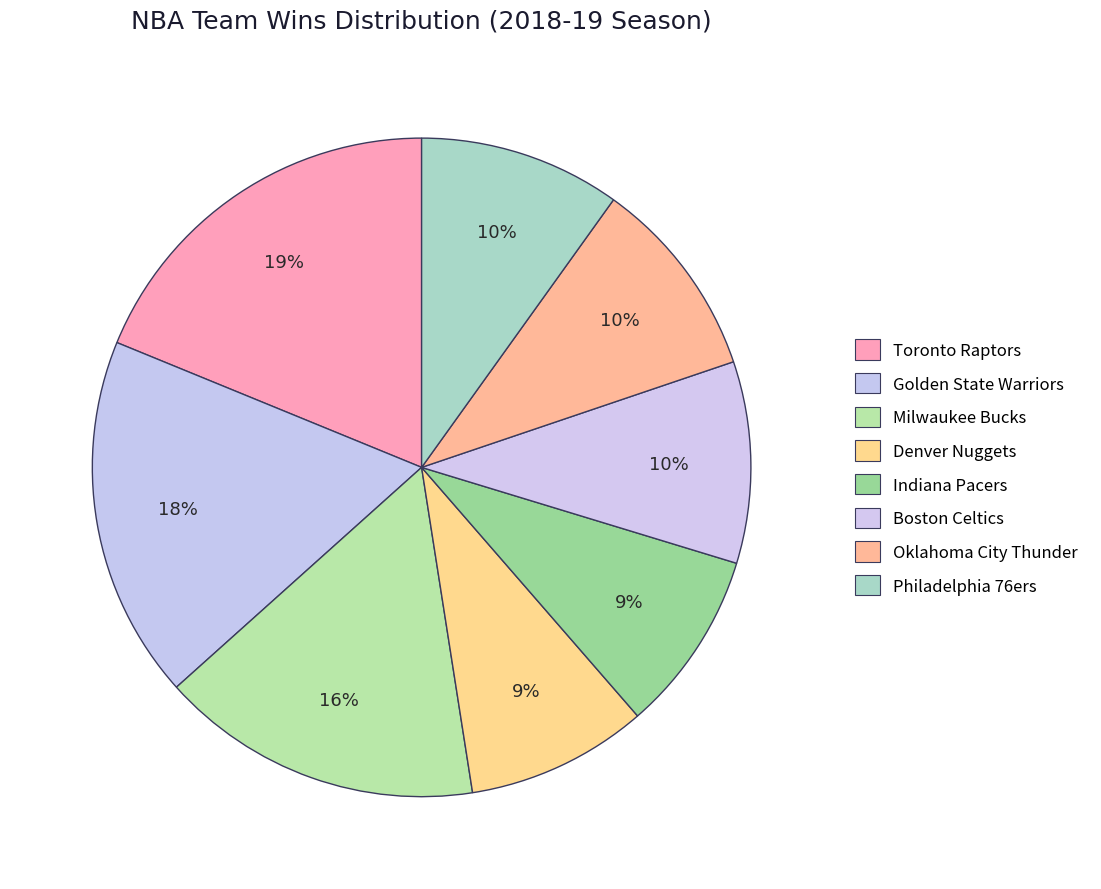

Count the number of slices in the pie.

8